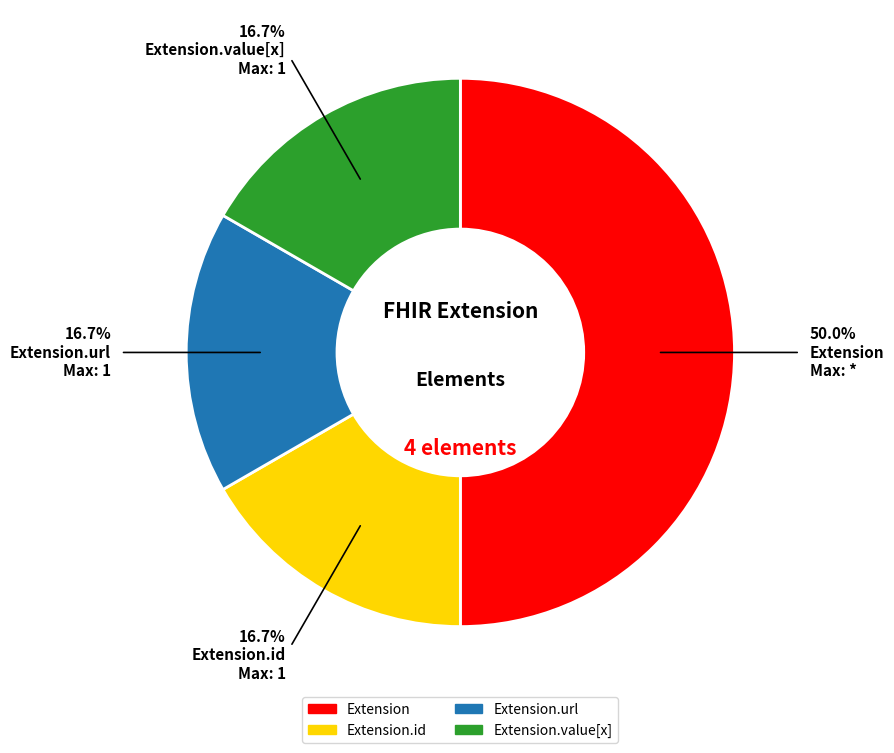

How many segments does this pie chart have?

4